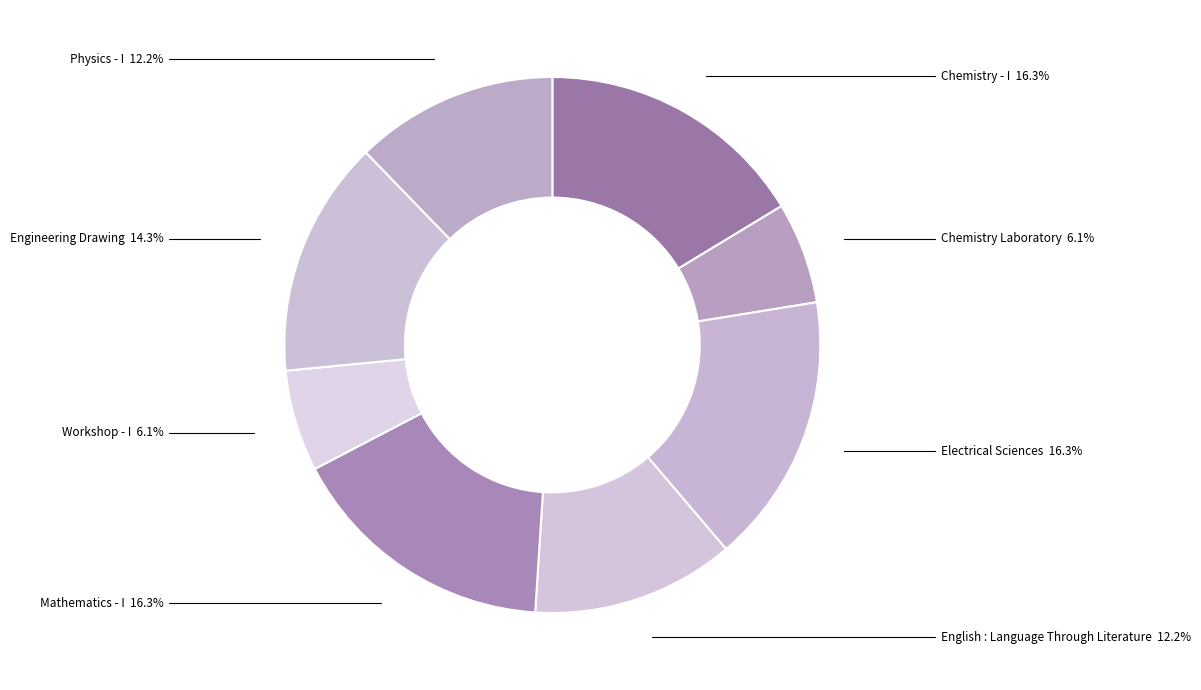

Does Chemistry - I account for over 50% of the chart?

No